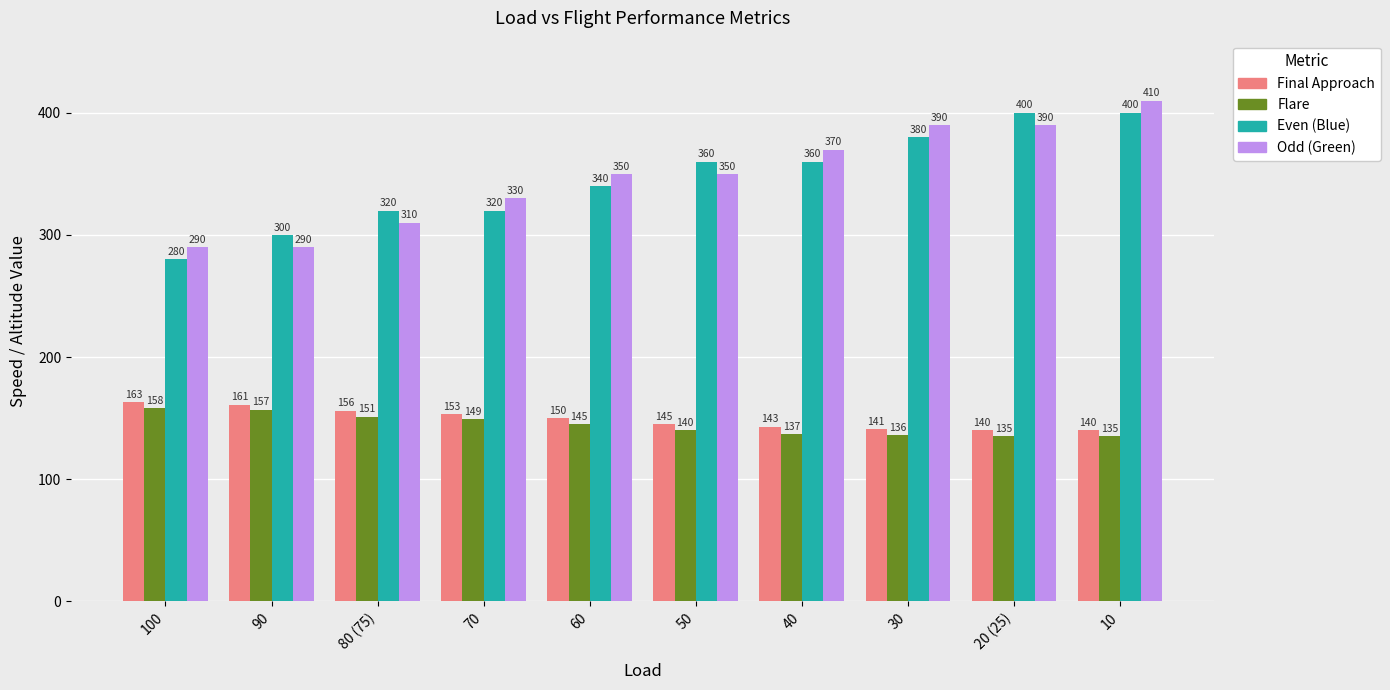

What is the difference between the Odd (Green) values at 10 and 30?

20